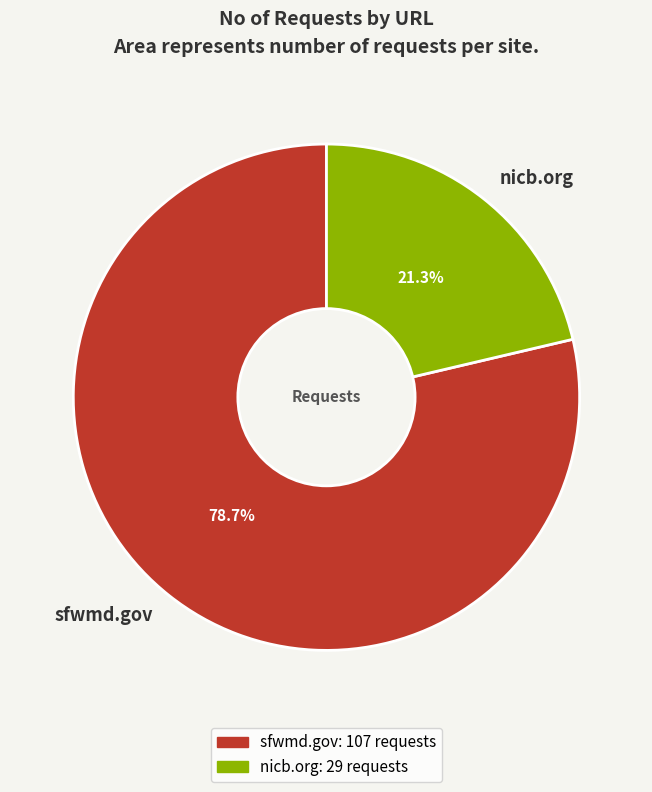

How many slices are in this pie chart?

2